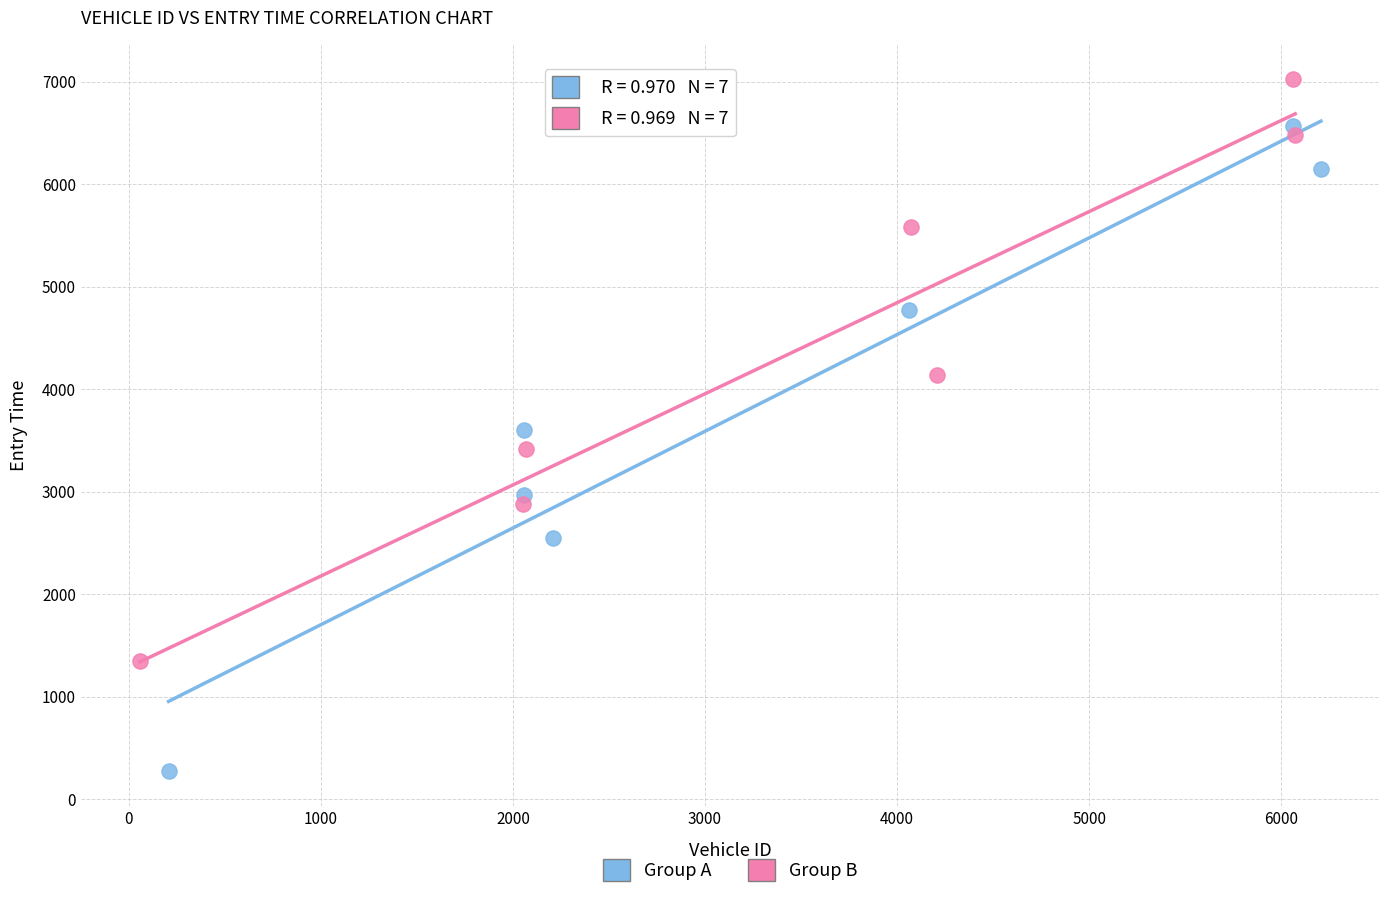

Which series reaches the minimum Y coordinate?

Group A